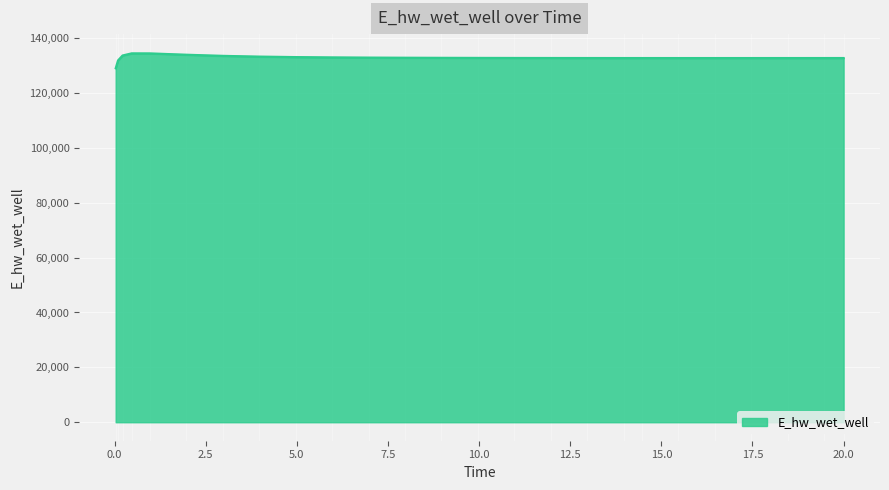

Approximately how many times larger is the value at 10.96875 compared to 6.96875?

1.0